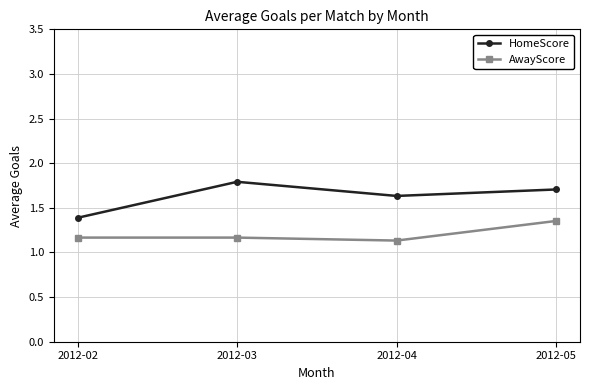

Does the chart have visible grid lines?

Yes